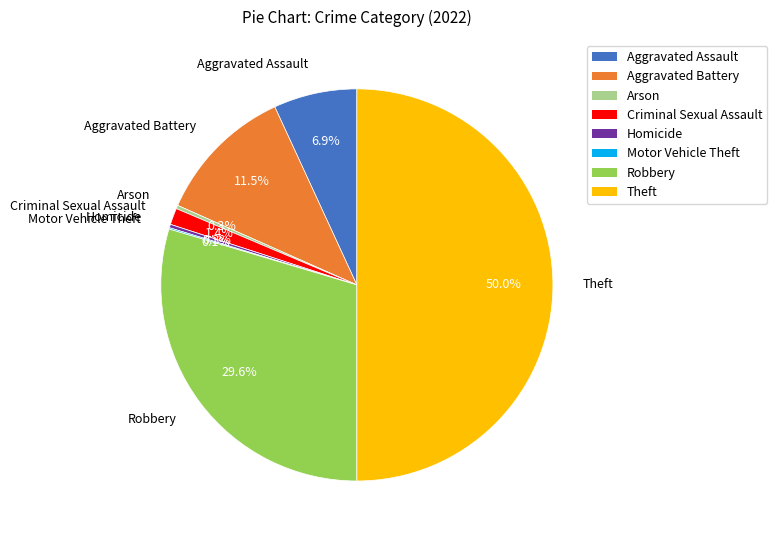

Does Robbery account for over 50% of the chart?

No